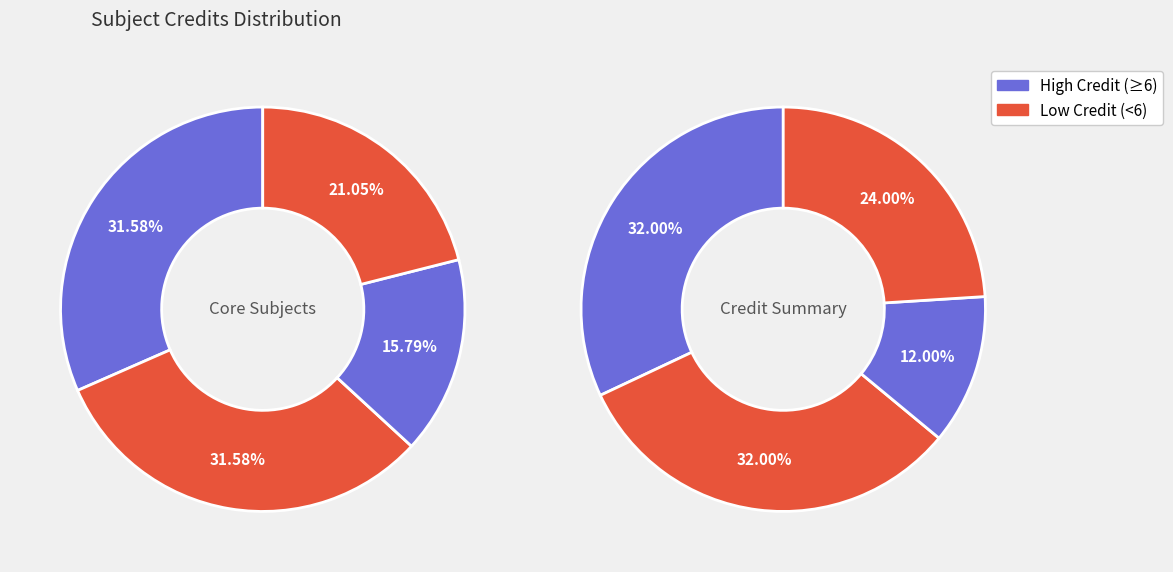

Does ME101 represent more than half of the total?

No